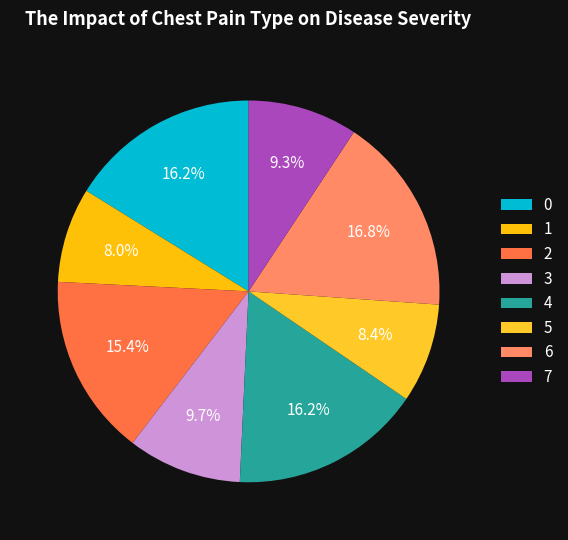

To the nearest percent, what percentage of the pie is 4?

16%